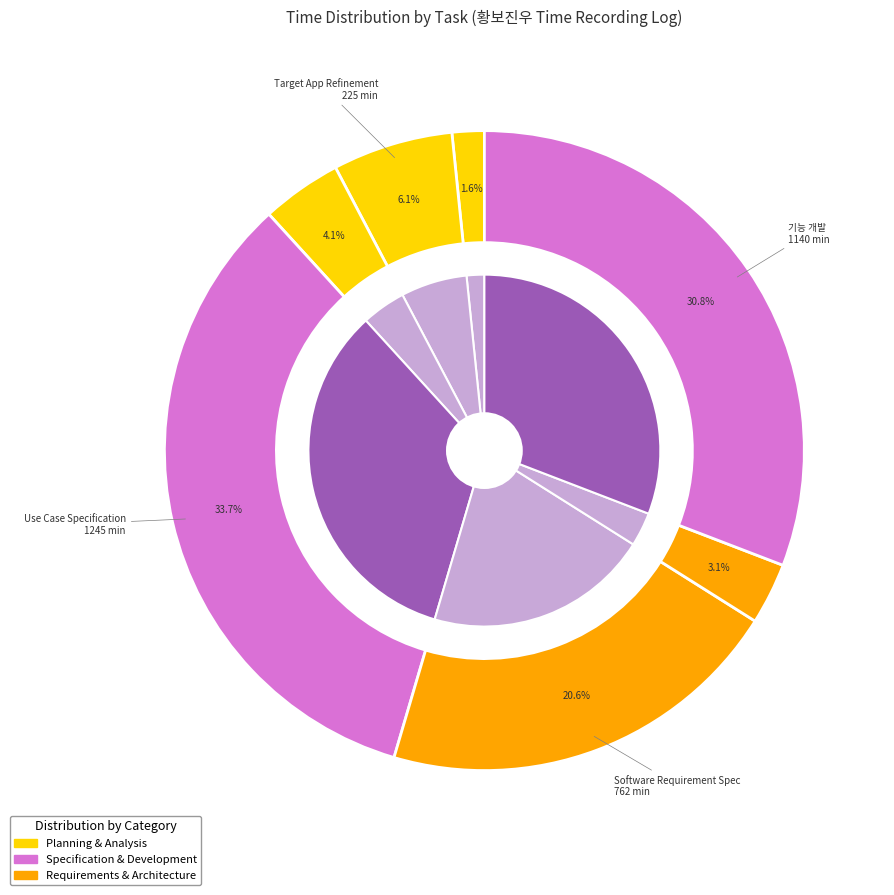

What is the largest slice in the pie chart?

Use Case Specification